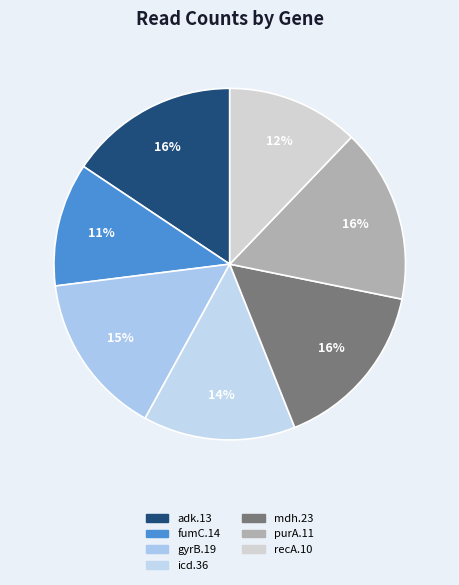

Rank the categories by value from lowest to highest.

fumC.14, recA.10, icd.36, gyrB.19, adk.13, mdh.23, purA.11